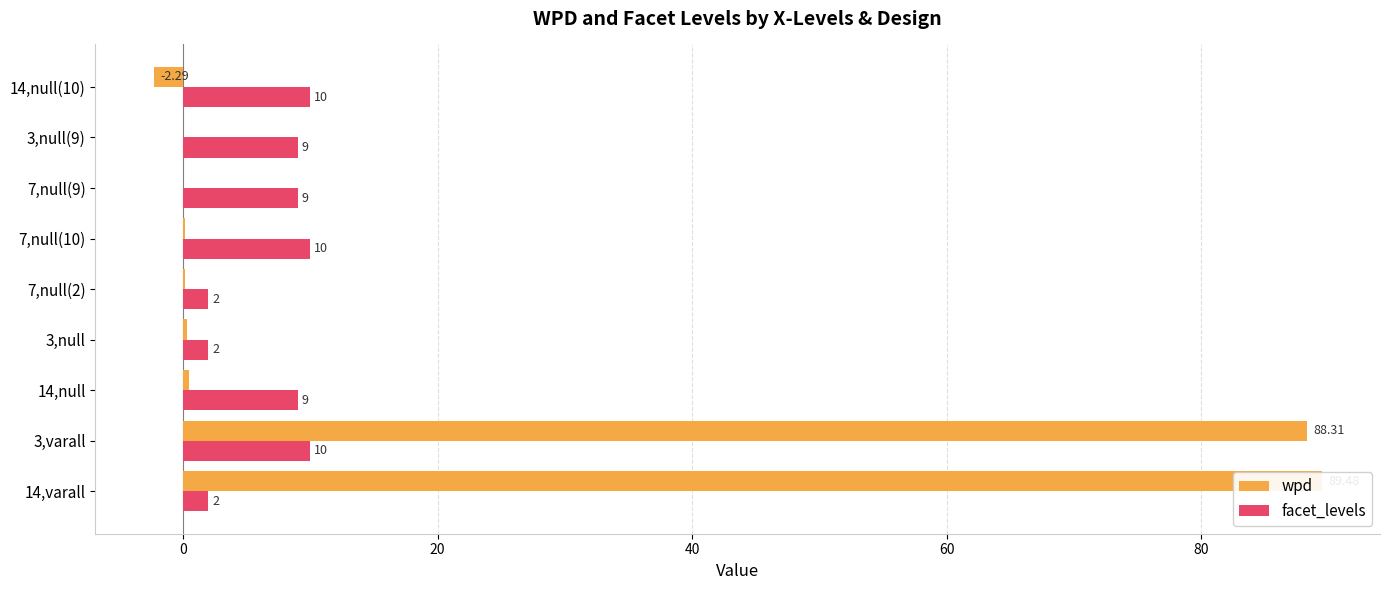

Which series has the largest total across all categories?

wpd